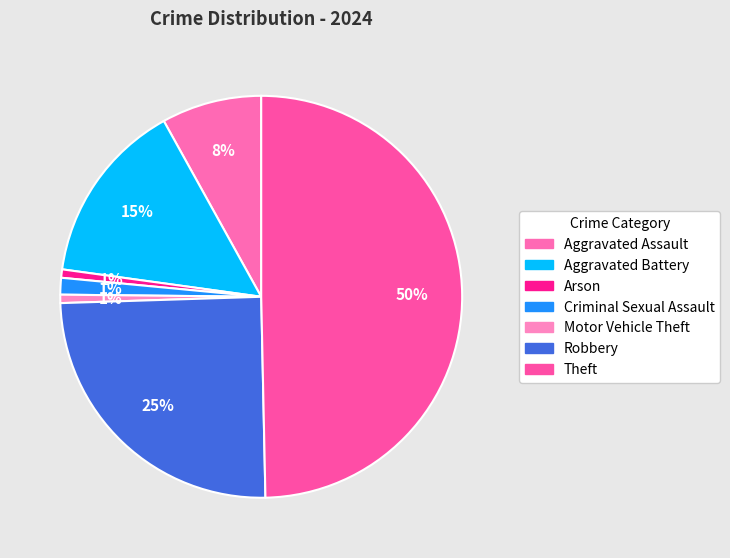

What is the smallest slice in the pie chart?

Arson